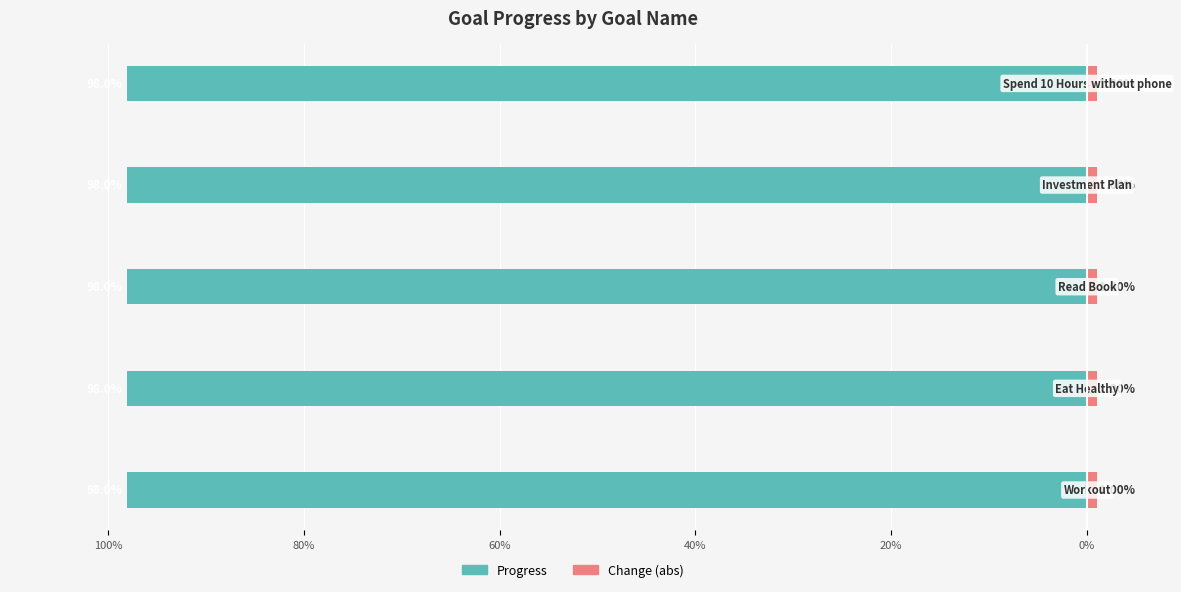

What is the label of the 4th bar from the right?

Eat Healthy